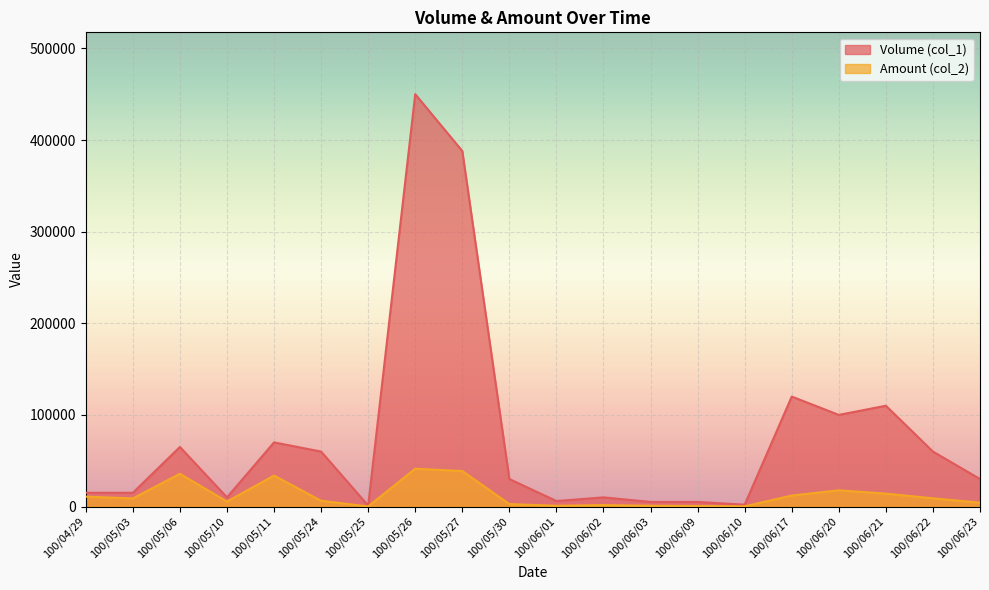

What is the difference between the maximum and minimum values in the Amount (col_2) series?

41120